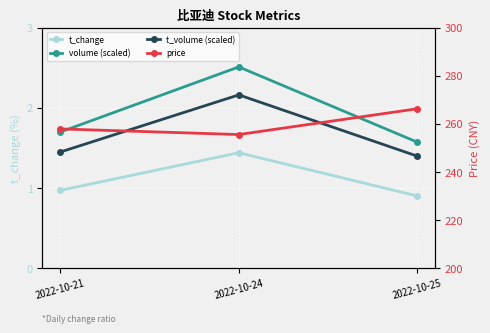

What is the value of the t_change point at the 3rd from the left?

0.9